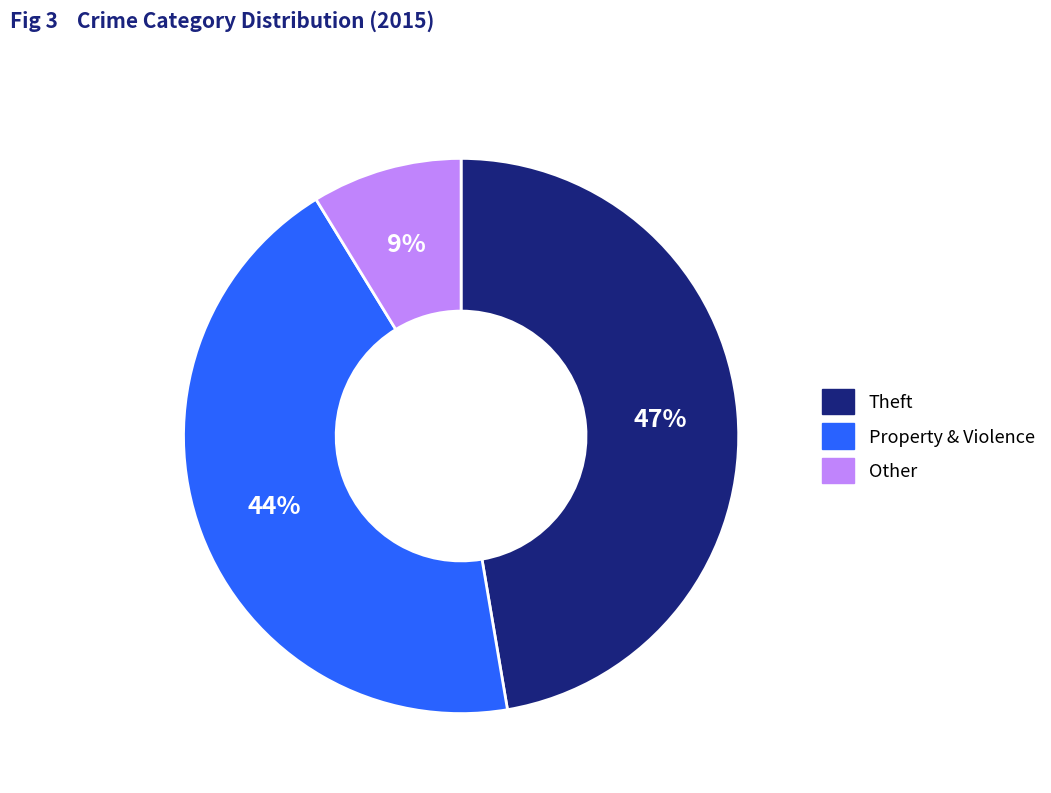

Do Other and Theft together represent more than half of the pie?

Yes